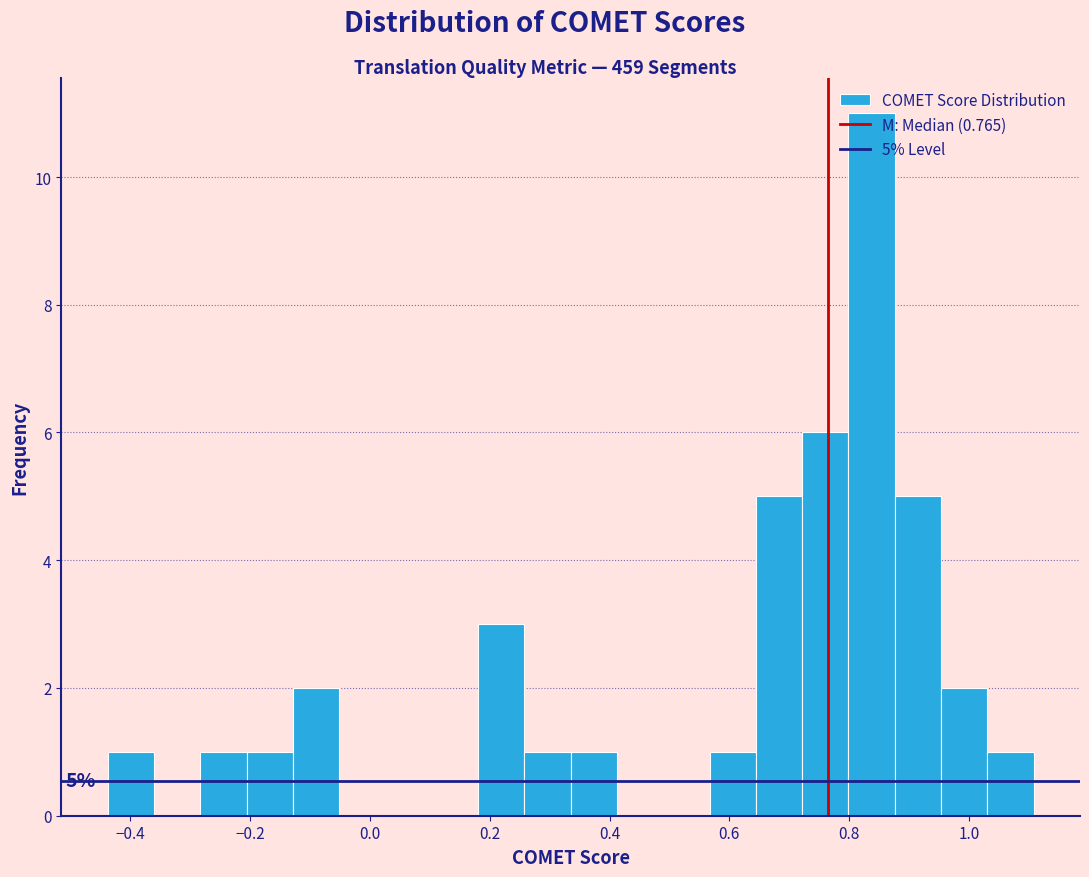

Read against the x-axis, roughly where is the centre of the tallest bar?

0.84